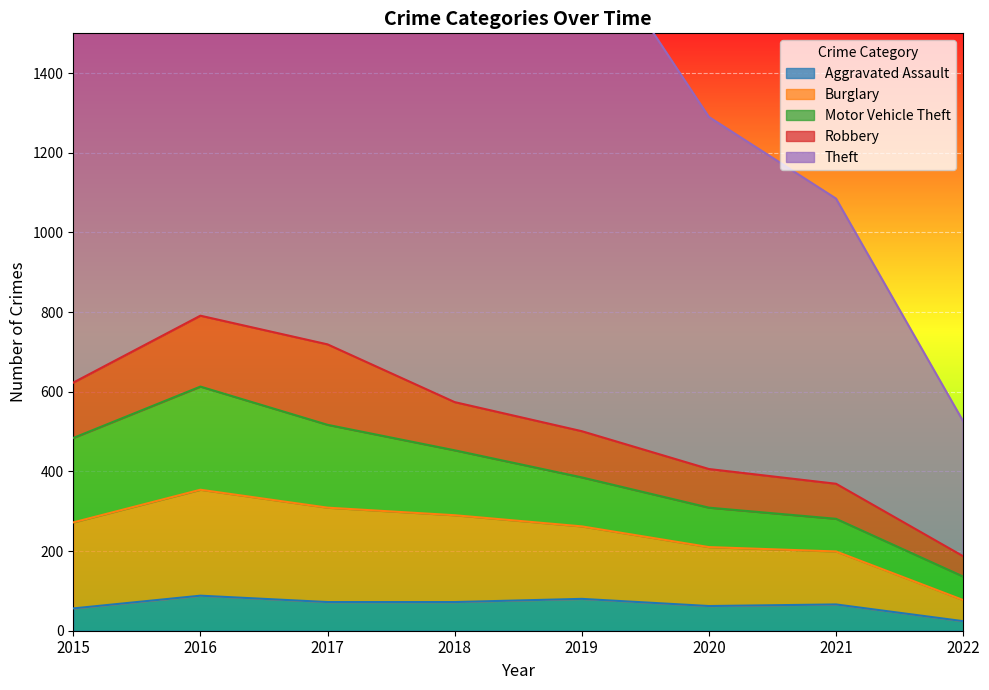

True or false: Motor Vehicle Theft and Burglary intersect in this chart.

True